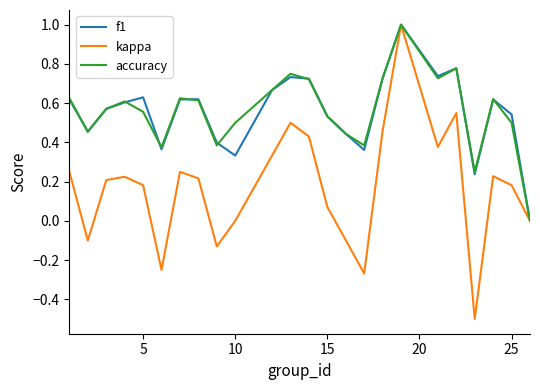

True or false: f1 has more than 2 interior local peaks.

True